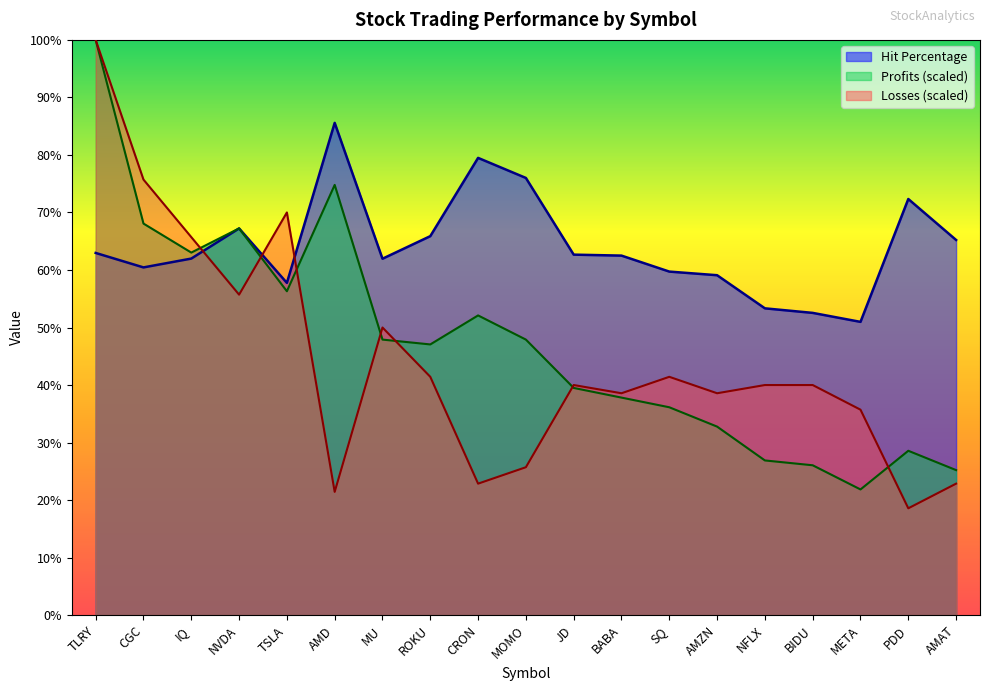

What is the value of the Profits point at the 14th from the left?

32.8